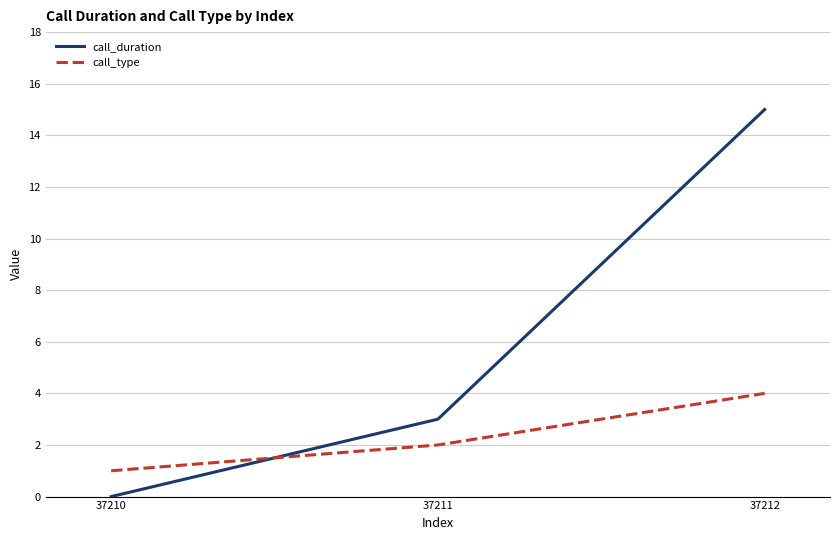

Is it true that call_type equals 4 at 37212?

True